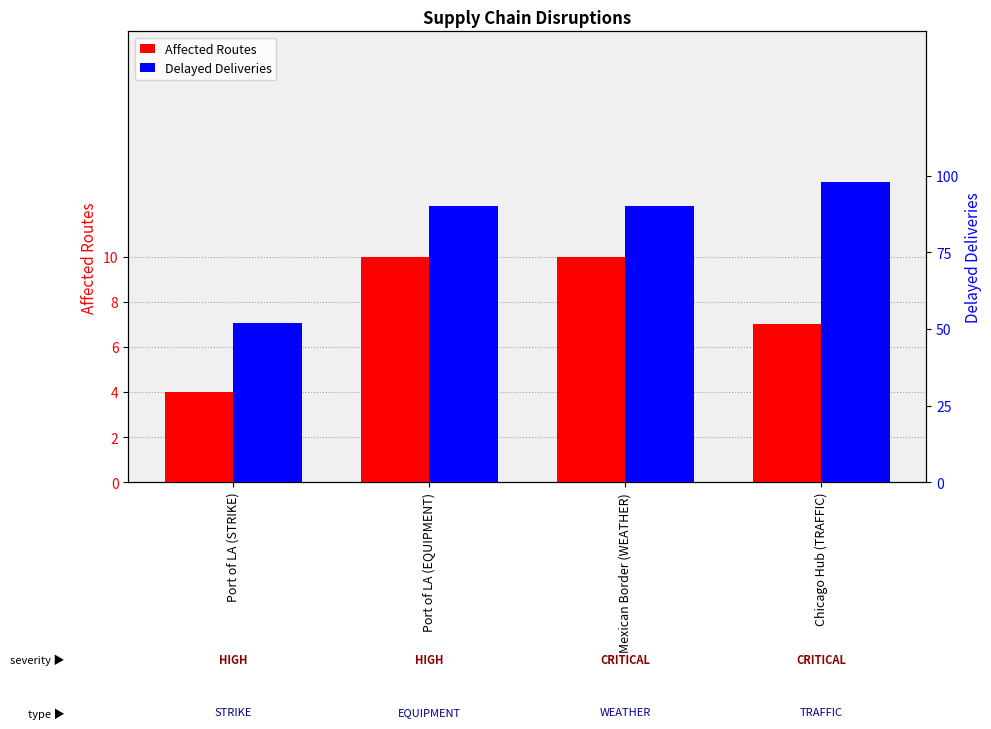

What is the difference between the maximum and second lowest values in the Affected Routes series?

3